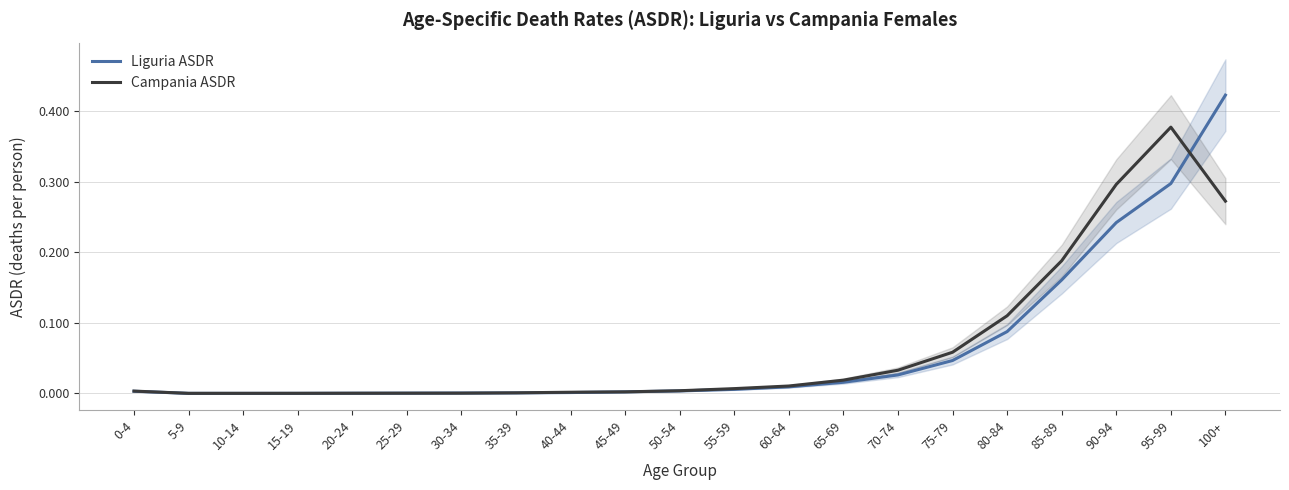

What is the average value of the Campania ASDR series?

0.1